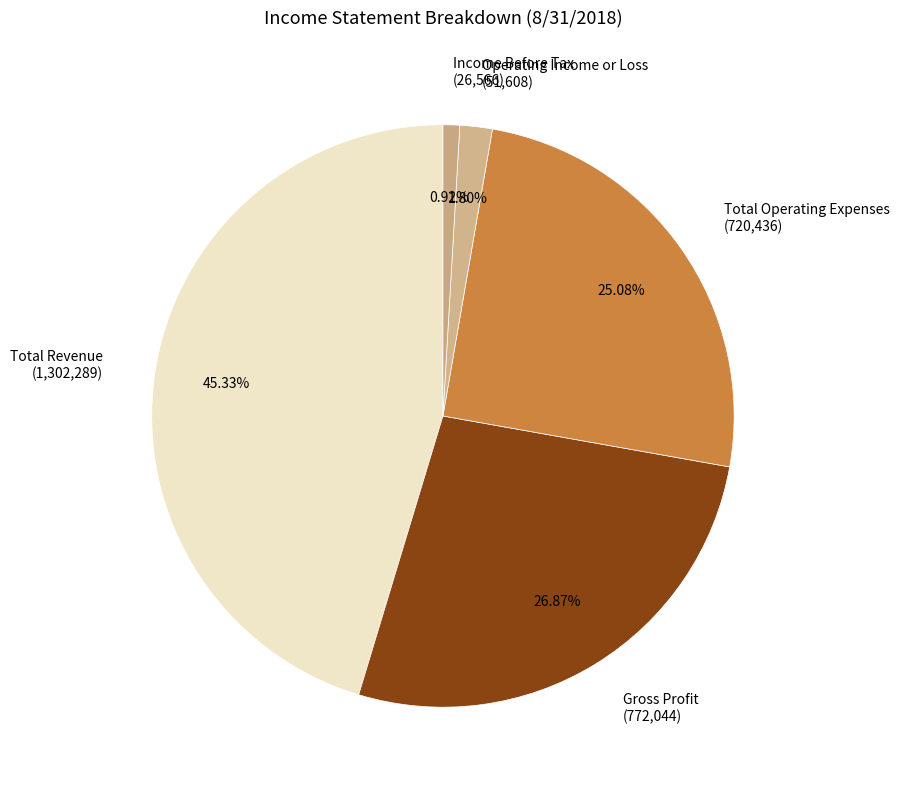

Is there any slice that represents more than half of the pie?

No